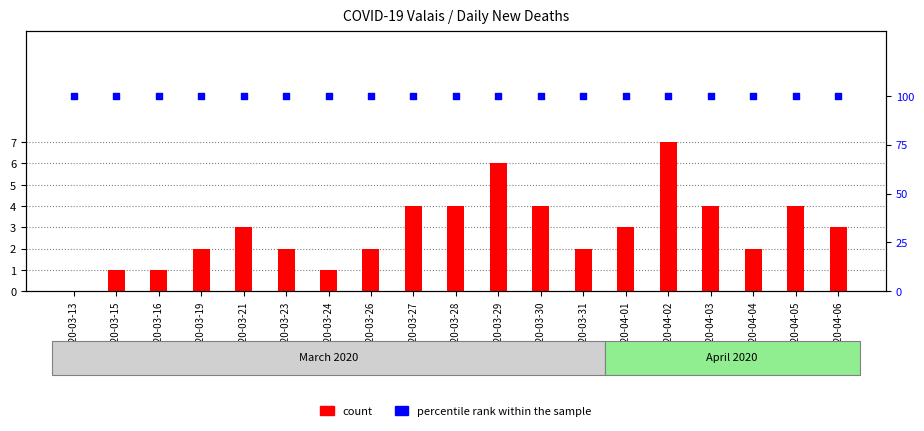

Is the value of percentile rank within the sample at 2020-03-21 greater than the value of count at 2020-04-03?

Yes